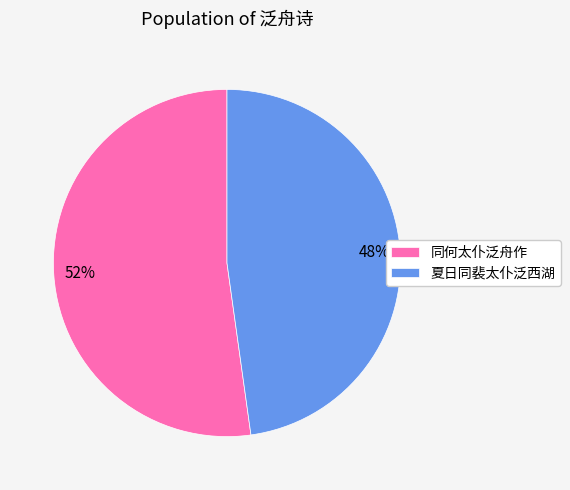

Which has a higher value, 夏日同裴太仆泛西湖 or 同何太仆泛舟作?

同何太仆泛舟作